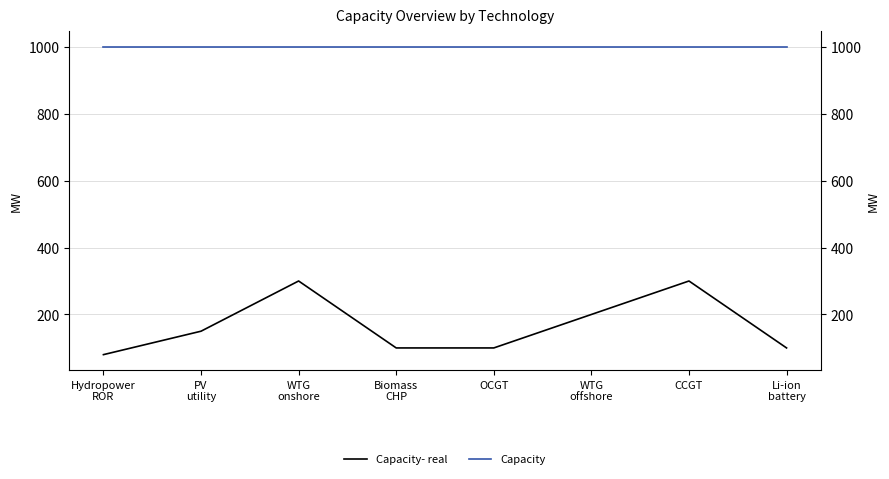

Reading left to right, extract all data points from this chart.

Capacity- real: Hydropower
ROR=80	PV
utility=150	WTG
onshore=300	Biomass
CHP=100	OCGT=100	WTG
offshore=200	CCGT=300	Li-ion
battery=100
Capacity: Hydropower
ROR=1000	PV
utility=1000	WTG
onshore=1000	Biomass
CHP=1000	OCGT=1000	WTG
offshore=1000	CCGT=1000	Li-ion
battery=1000